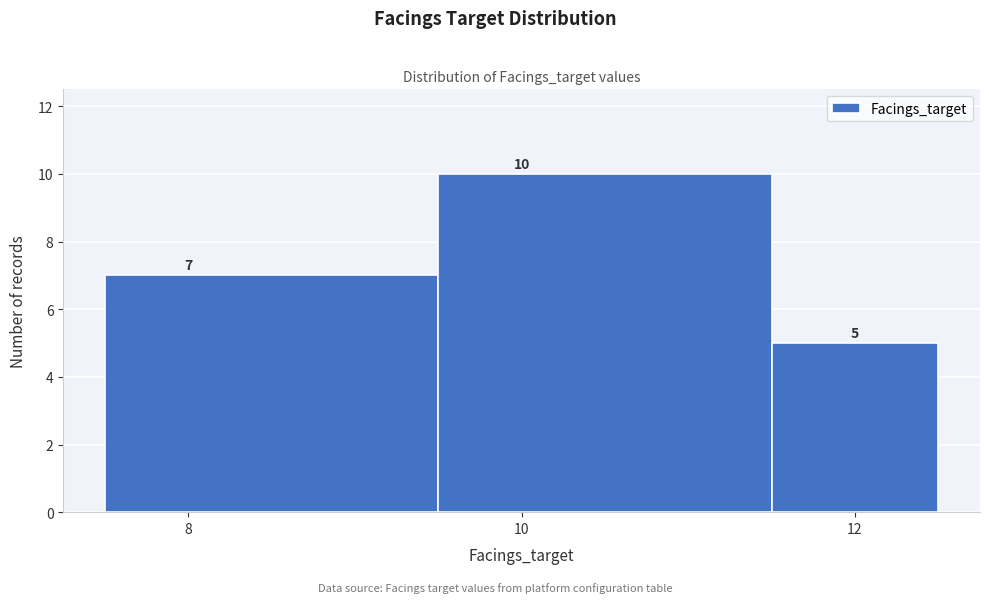

Reading left to right, transcribe this chart: for each bar, give the range it covers on the x-axis and its height. The bar edges are not printed on the chart, so give them approximately, as read against the axis.

7.5 to 9.5: 7
9.5 to 11.5: 10
11.5 to 12.5: 5